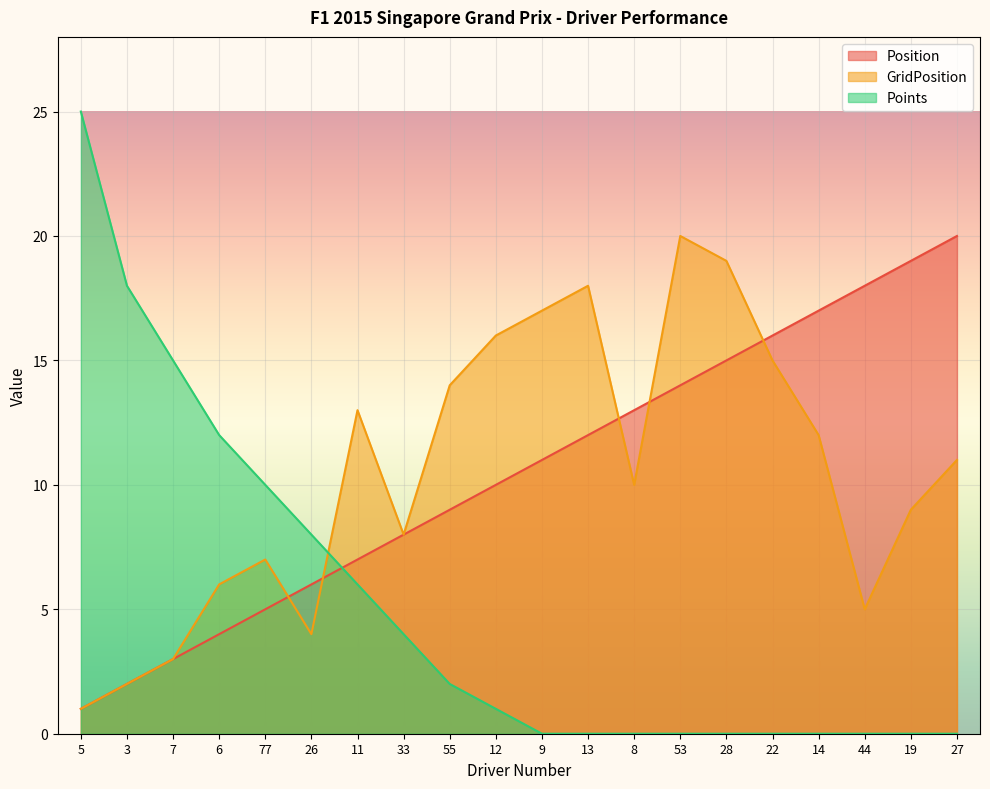

In GridPosition, how many points are higher than both neighbors (excluding endpoints)?

4